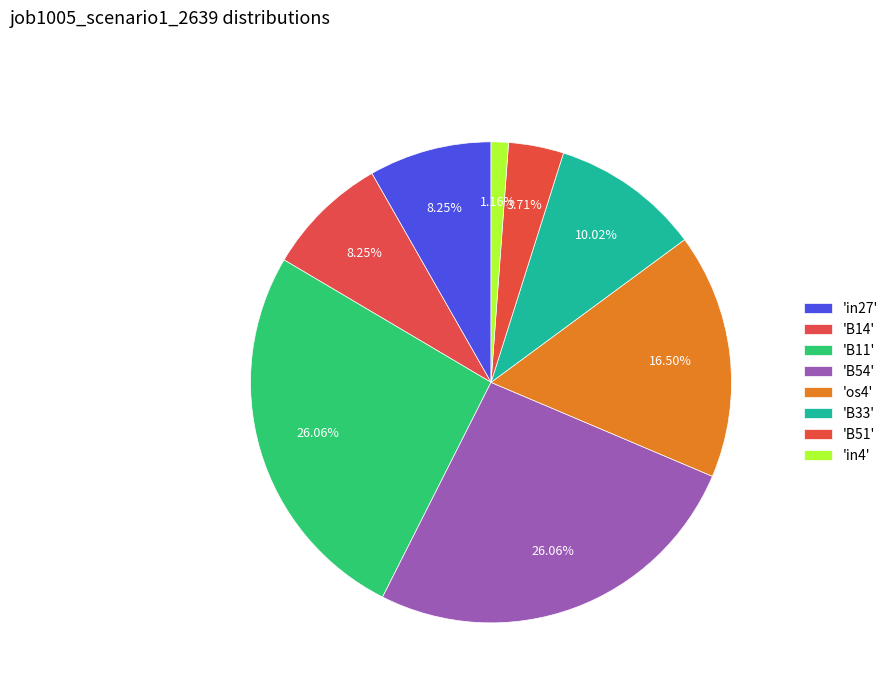

How many slices are in this pie chart?

8